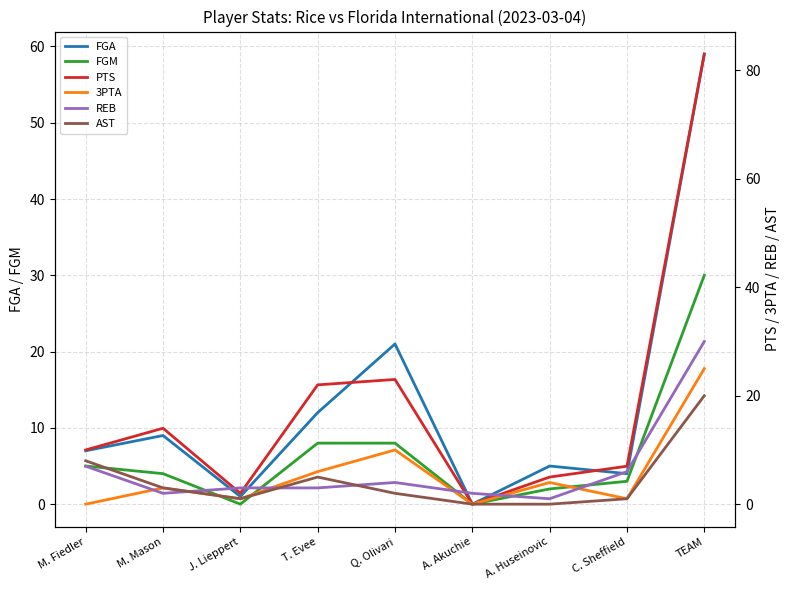

What is the difference between the AST values at M. Mason and Q. Olivari?

1